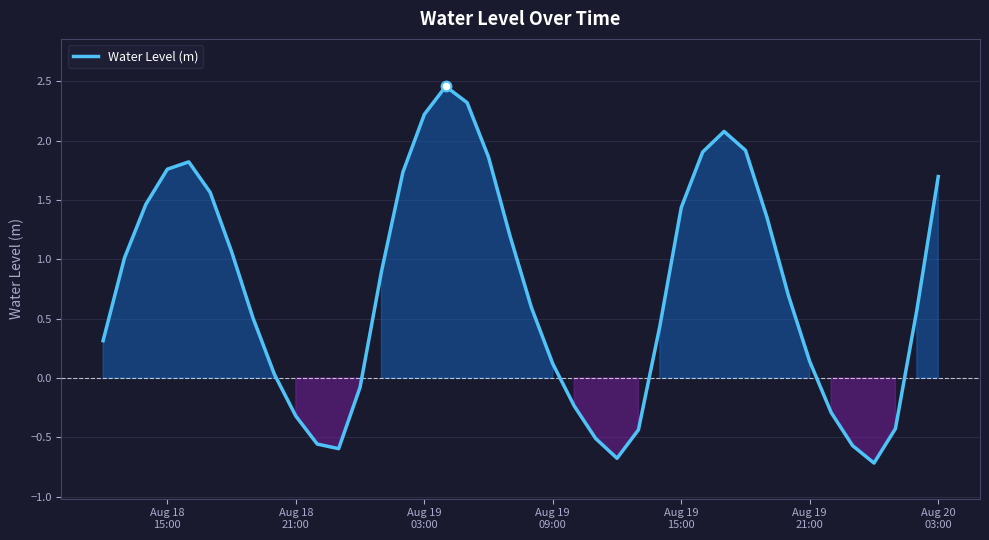

What is the difference between the maximum and minimum values?

3.2